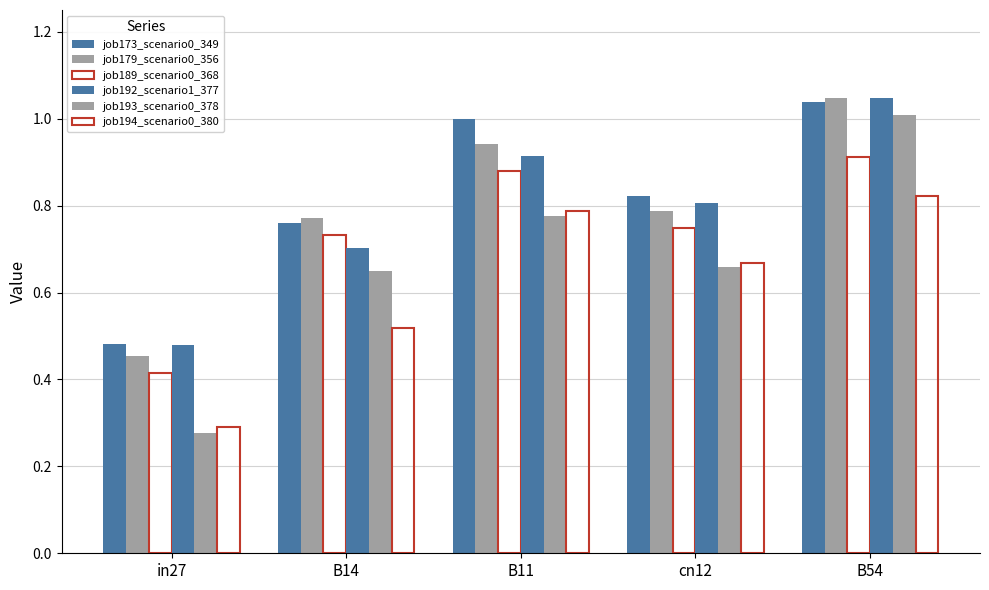

Which series changed the most between in27 and B11?

job173_scenario0_349